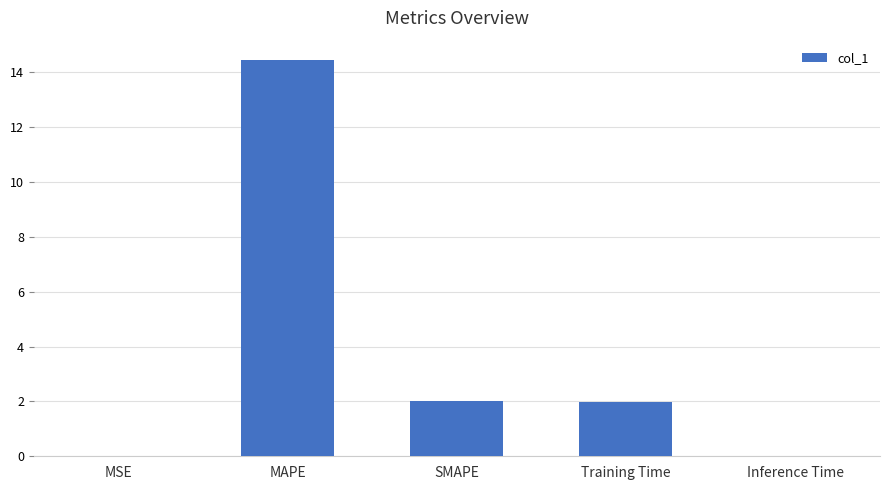

What is the sum of all values?

18.4